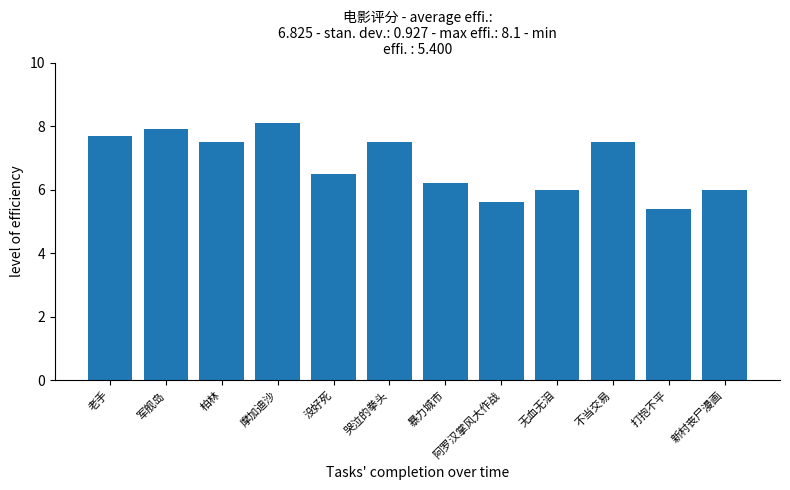

Which has a higher value, 老手 or 柏林?

老手